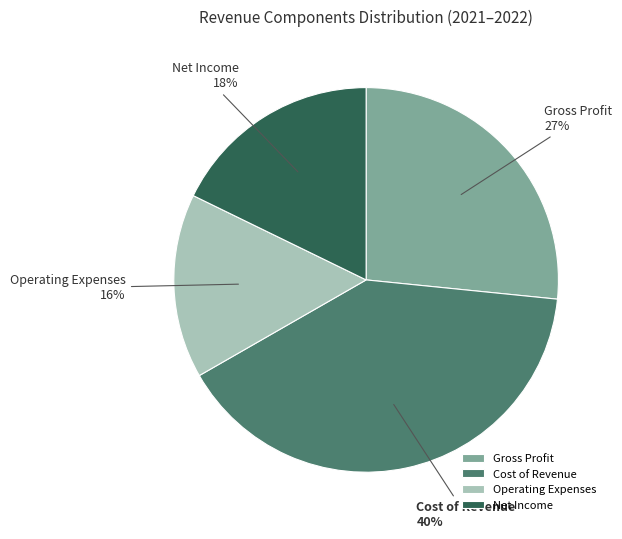

Is the sum of Cost of Revenue and Net Income greater than half?

Yes